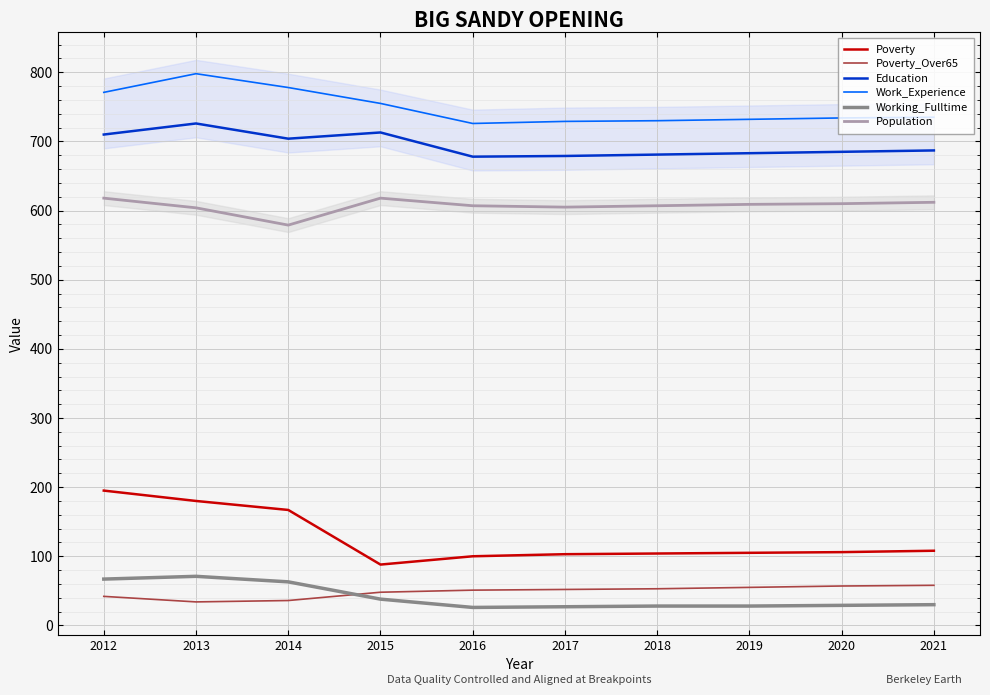

At which category is the sum across all series the highest?

2013